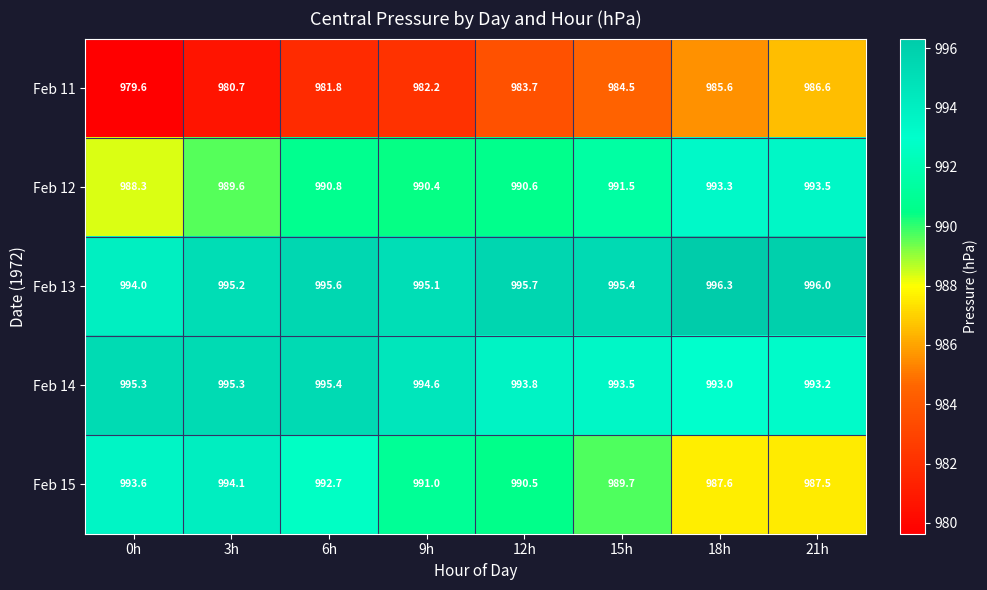

The Feb 13 series shows 589.3 at 6h. True or false?

False